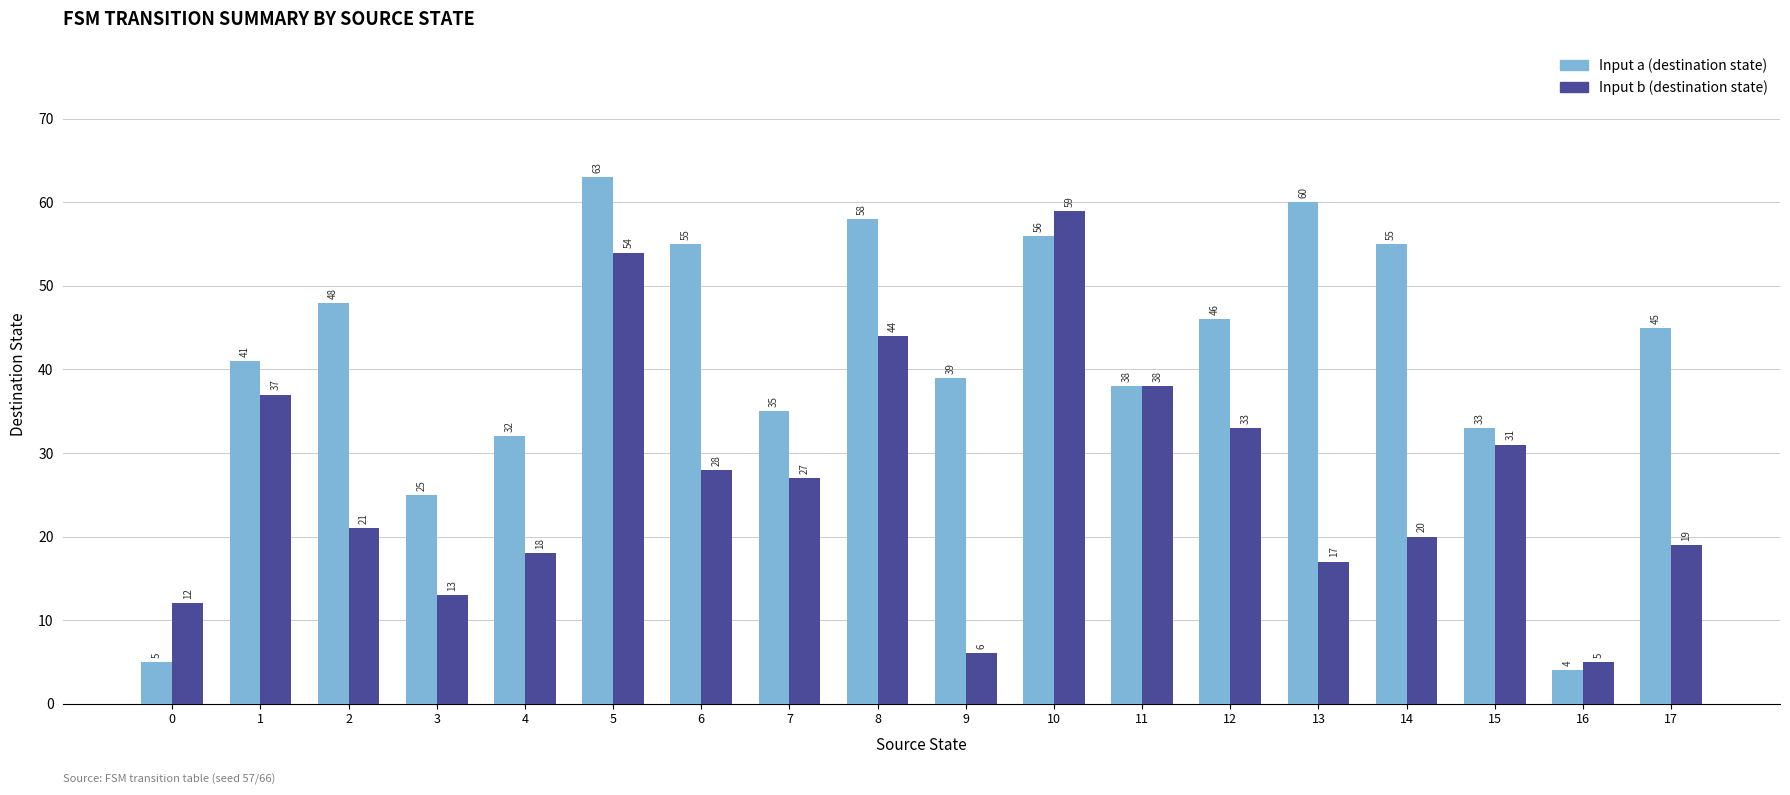

What is the minimum value shown in the chart?

4